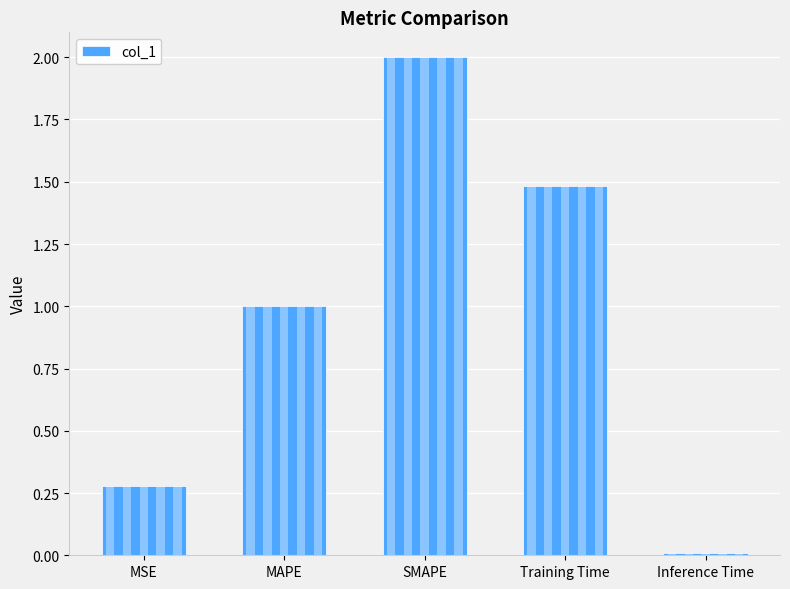

What is the change in value from SMAPE to Training Time?

-0.5